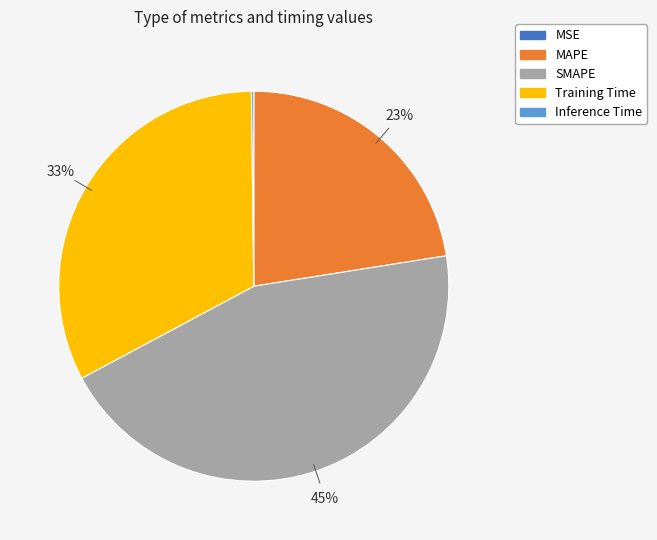

Does any single category account for the majority?

No